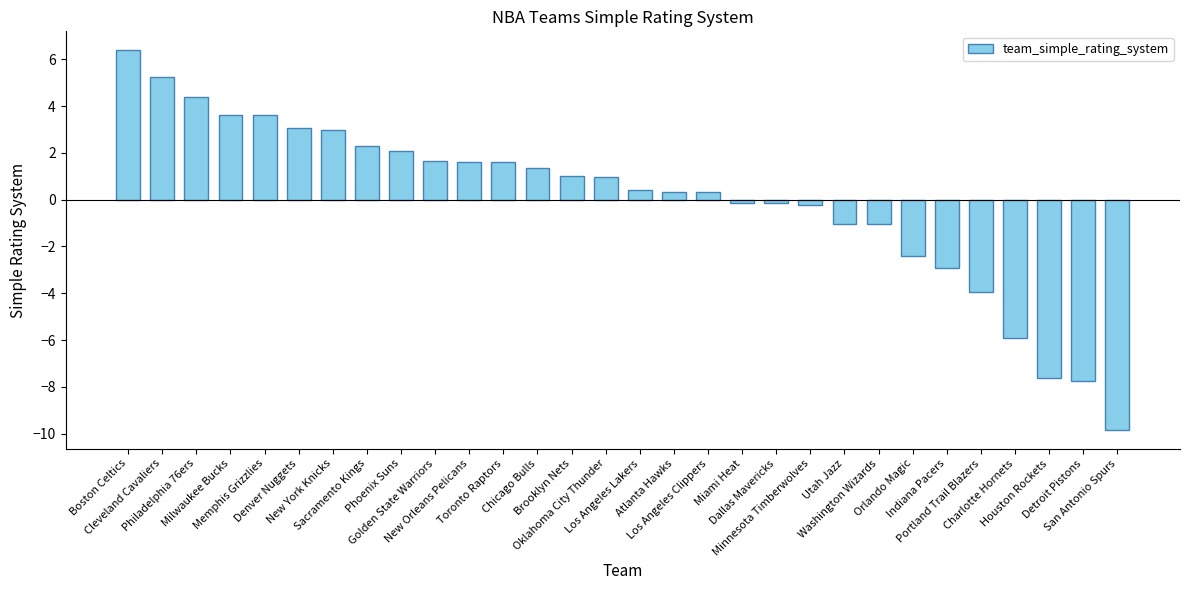

At which category does the chart reach its peak across all series?

Boston Celtics